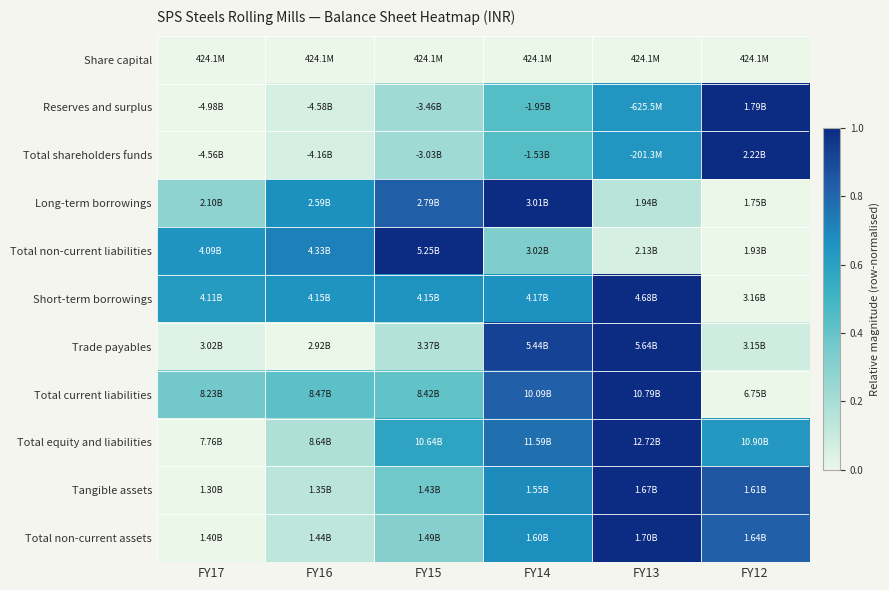

What is the spread (max minus min) of values at FY12?

1.0